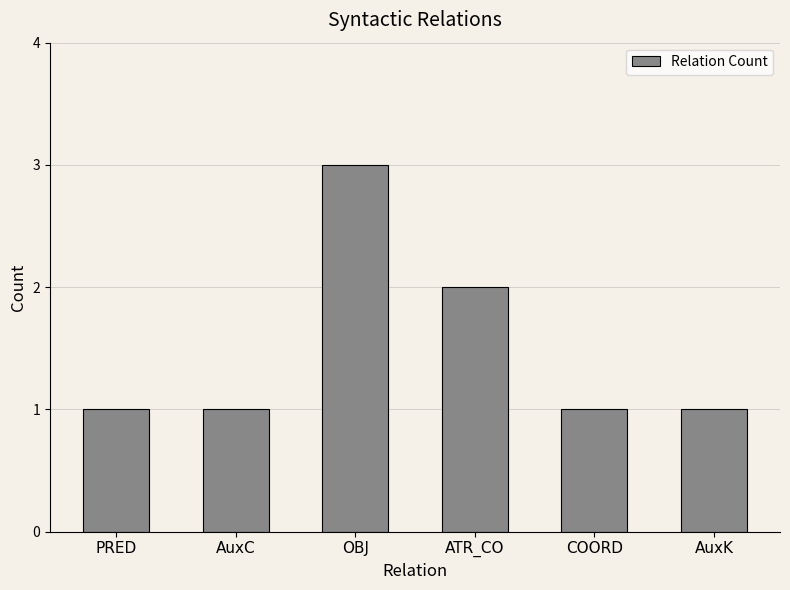

What is the difference between the maximum and minimum values?

2